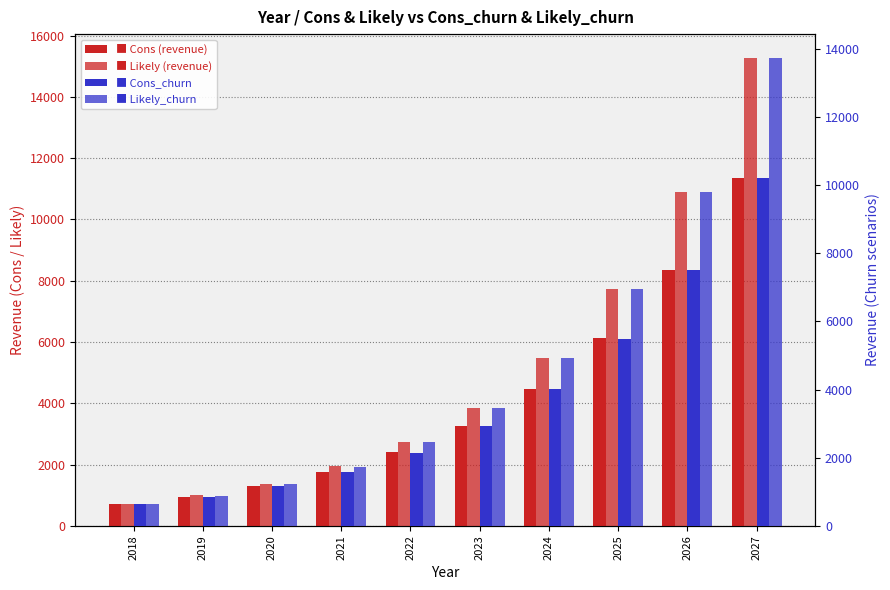

Reading left to right, extract all data points from this chart.

Cons: 712.8	952.8	1296.0	1754.4	2395.2	3268.8	4473.6	6115.2	8347.2	11361.6
Likely: 712.8	993.6	1368.0	1936.8	2733.6	3861.6	5467.2	7728.0	10896.0	15283.2
Cons_churn: 636.0	854.4	1156.8	1572.0	2143.2	2937.6	4010.4	5496.0	7502.4	10214.4
Likely_churn: 636.0	888.0	1221.6	1740.0	2452.8	3468.0	4917.6	6940.8	9792.0	13742.4